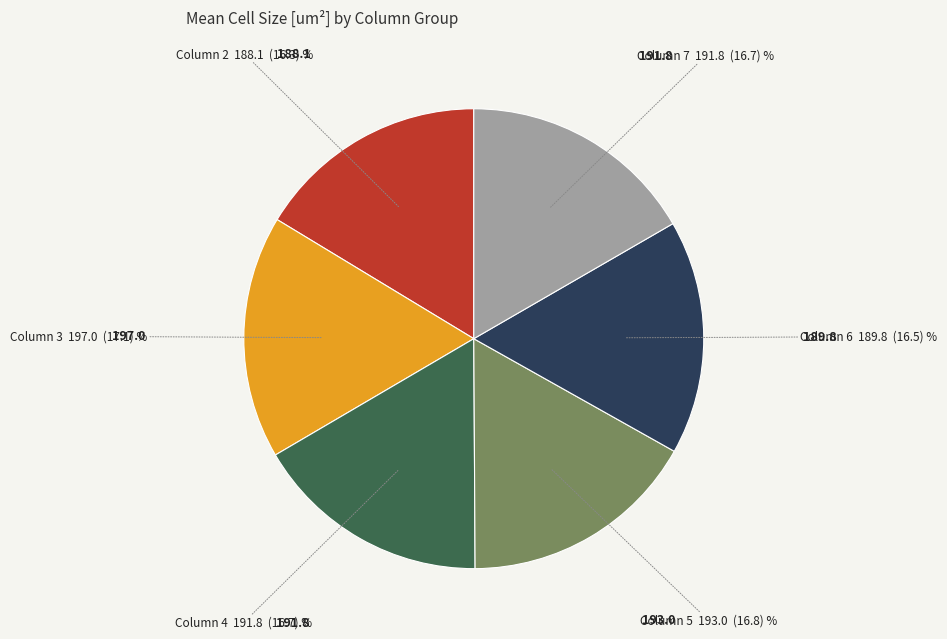

Does any single category account for the majority?

No